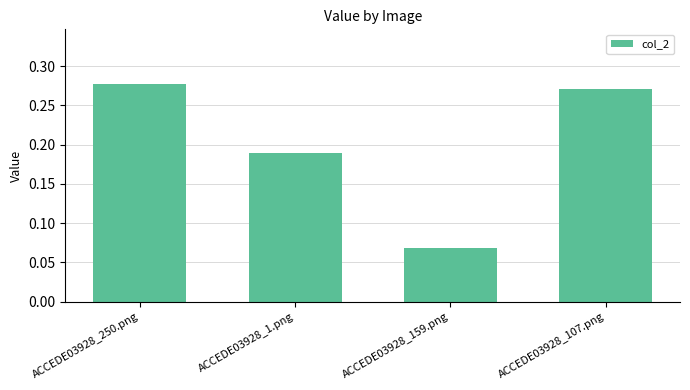

What is the sum of the values at ACCEDE03928_250.png and ACCEDE03928_1.png?

0.5